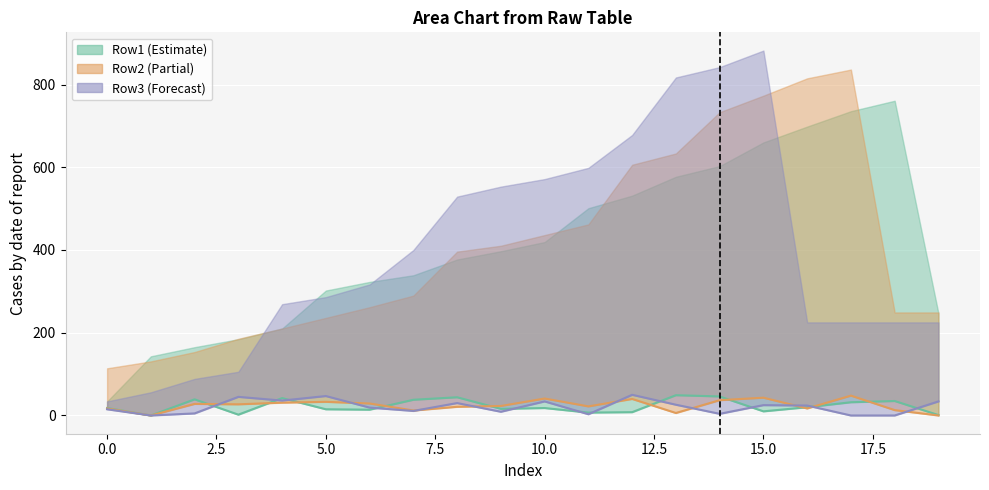

What is the value of the Row2 point at the 1st from the left?

17